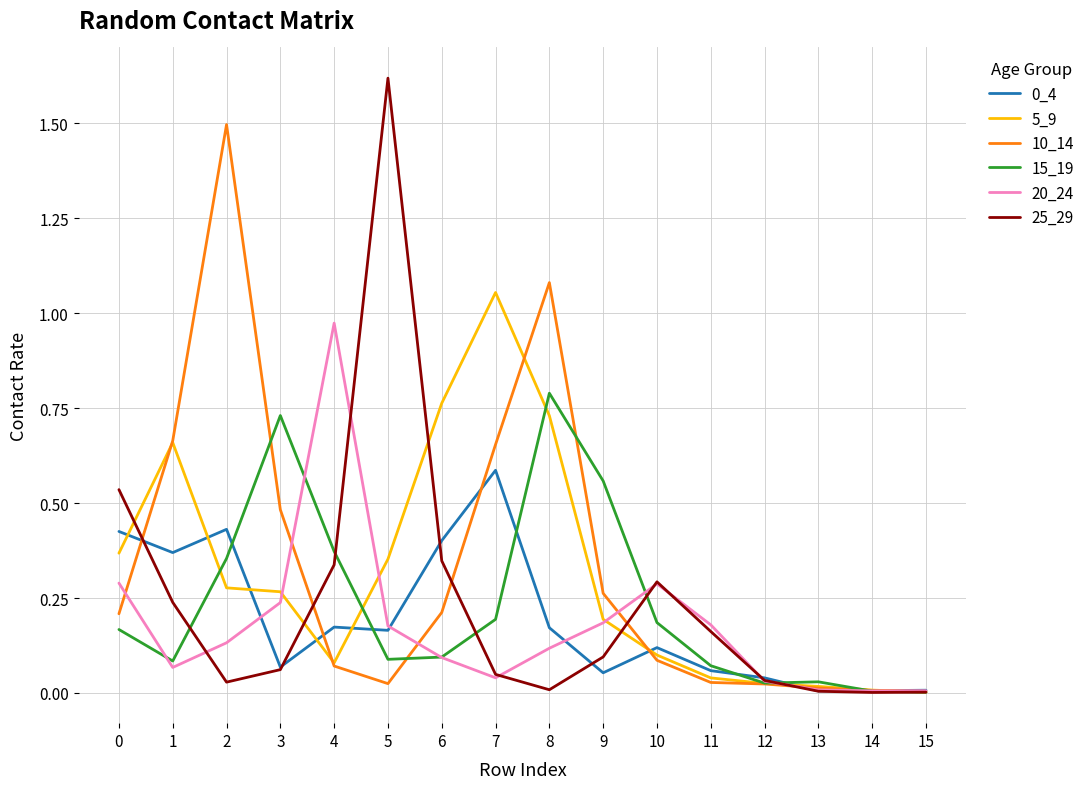

Count the number of categories in the chart.

16